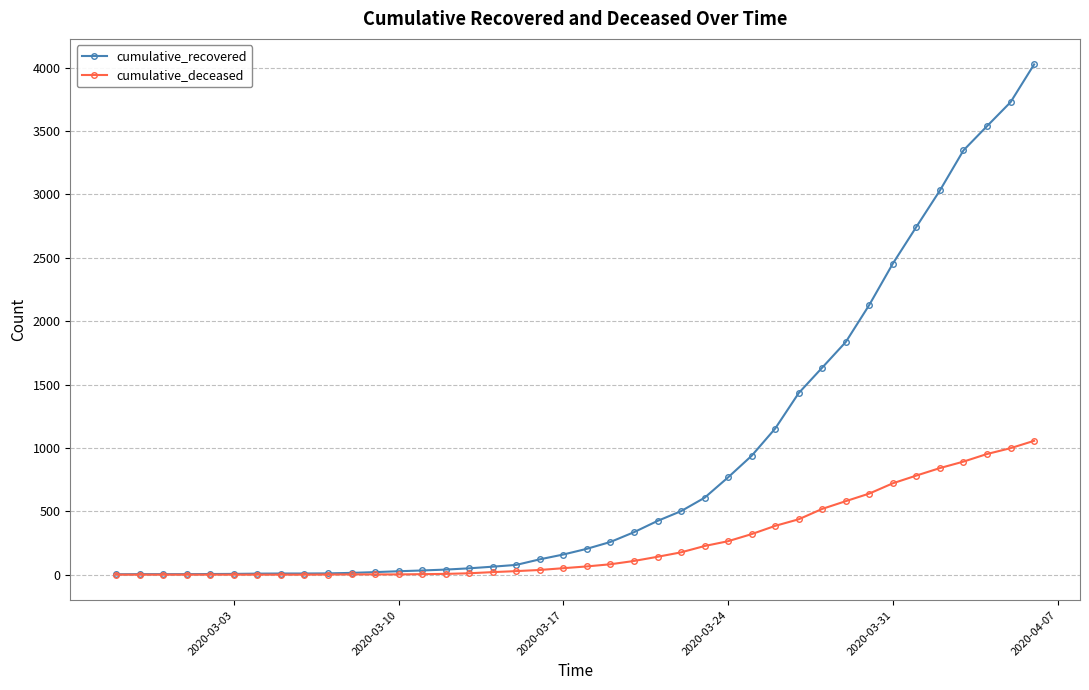

How many distinct data groups are displayed?

2